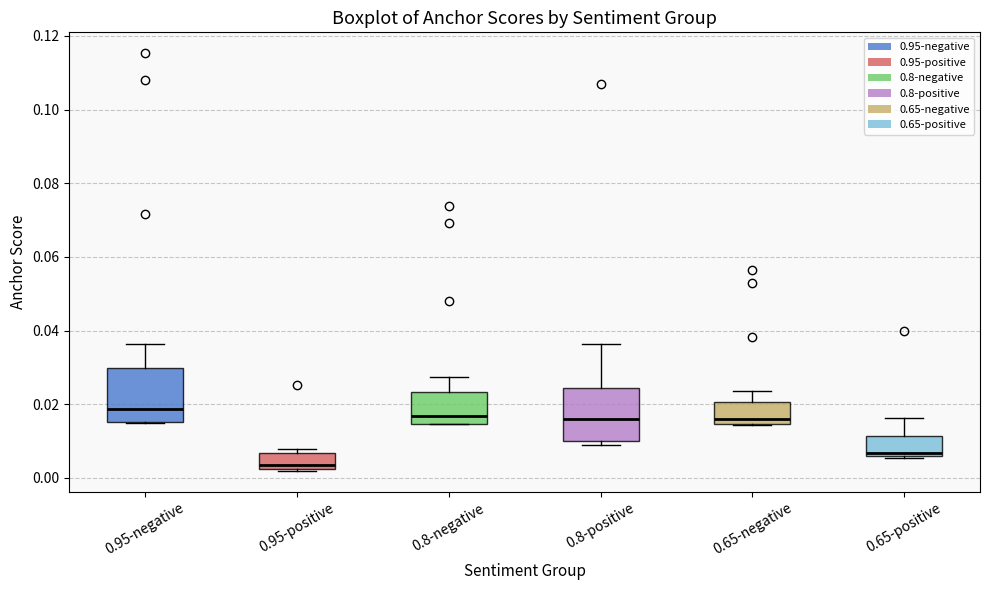

Reading left to right, read every box against the y-axis: the position of its median line, the range the box covers, and the ends of its whiskers. The values are not printed on the chart, so give them approximately, as read against the axis.

0.95-negative: median 0.018, box 0.016 to 0.030, whiskers 0.016 to 0.036
0.95-positive: median 0.004, box 0.002 to 0.006, whiskers 0.002 to 0.008
0.8-negative: median 0.016, box 0.014 to 0.024, whiskers 0.014 to 0.028
0.8-positive: median 0.016, box 0.010 to 0.024, whiskers 0.008 to 0.036
0.65-negative: median 0.016, box 0.014 to 0.020, whiskers 0.014 to 0.024
0.65-positive: median 0.006 (just above the box's lower edge), box 0.006 to 0.012, whiskers 0.006 to 0.016